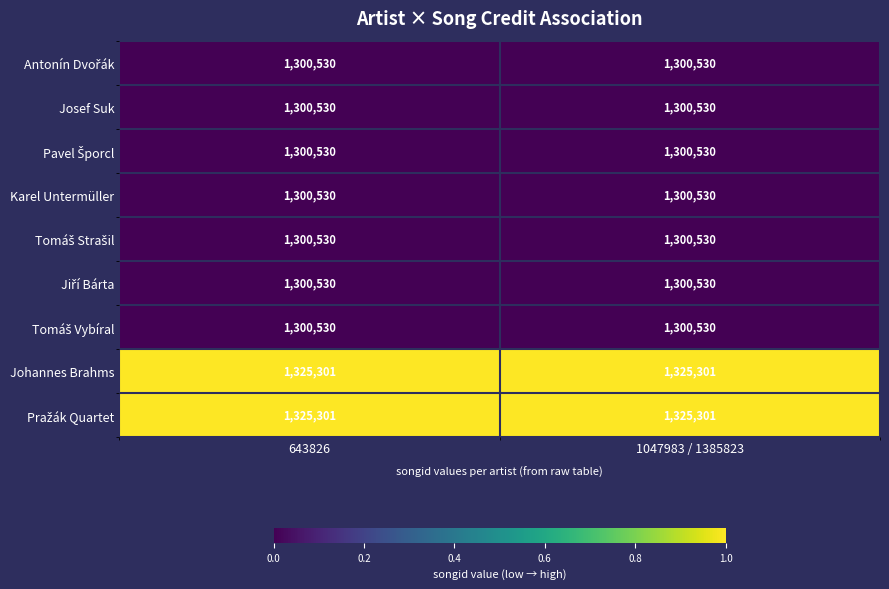

What is the spread (max minus min) of values at 643826?

24771